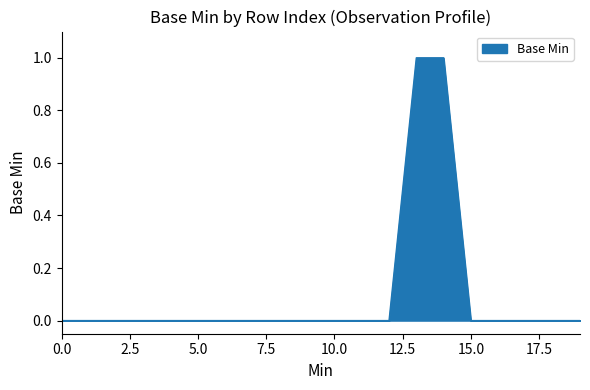

Does the chart display data point markers on the line(s)?

No